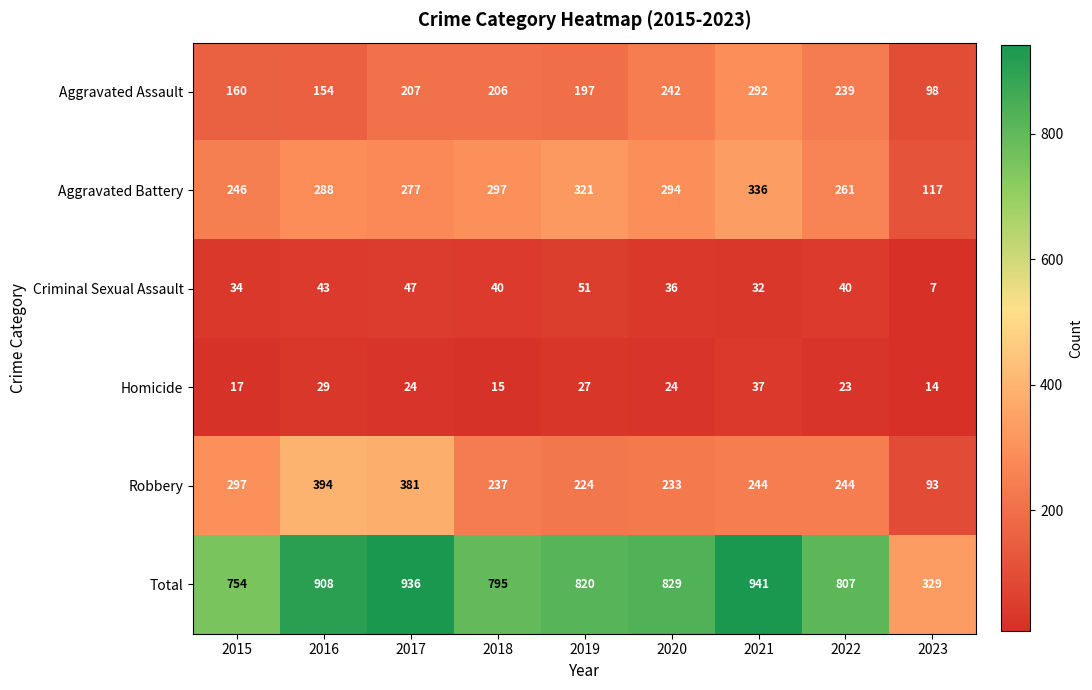

The Aggravated Battery series shows 336 at 2021. True or false?

True